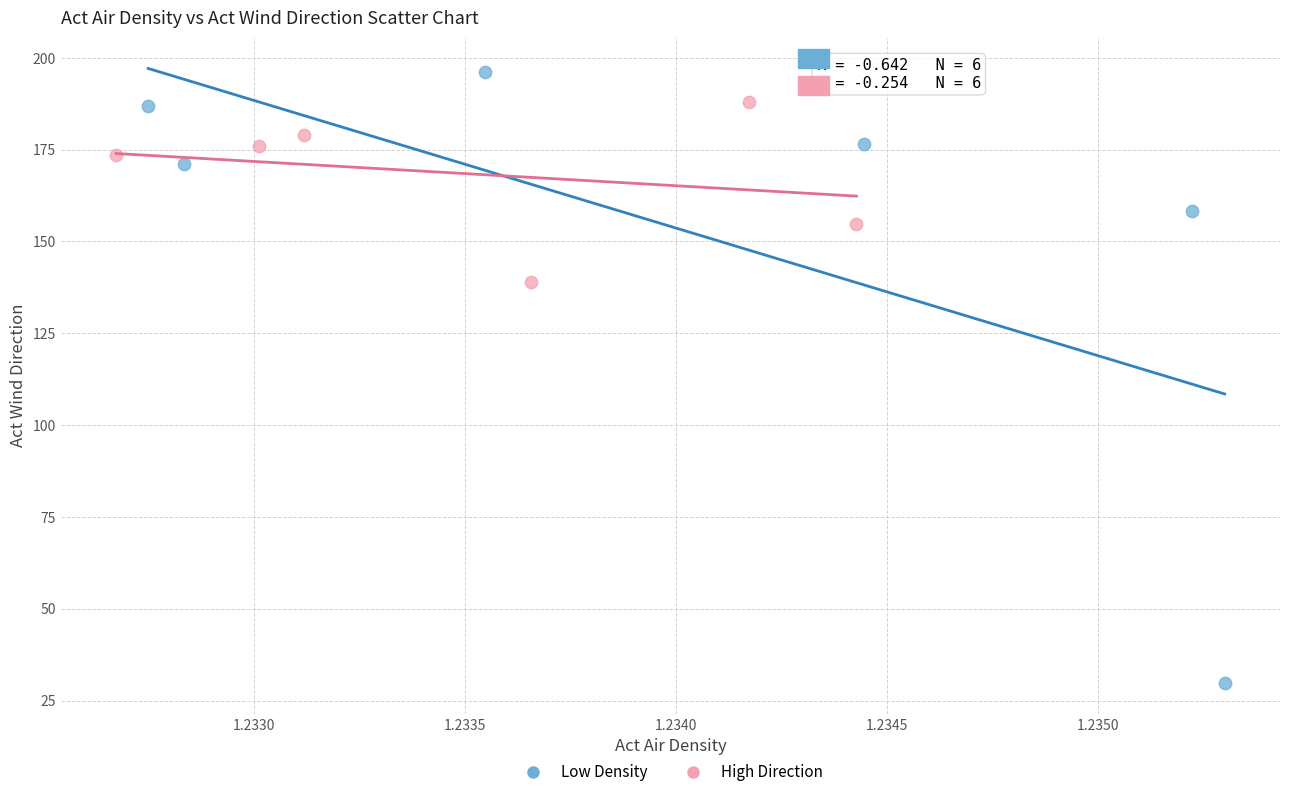

Which series contains the lowest Y value?

Low Density